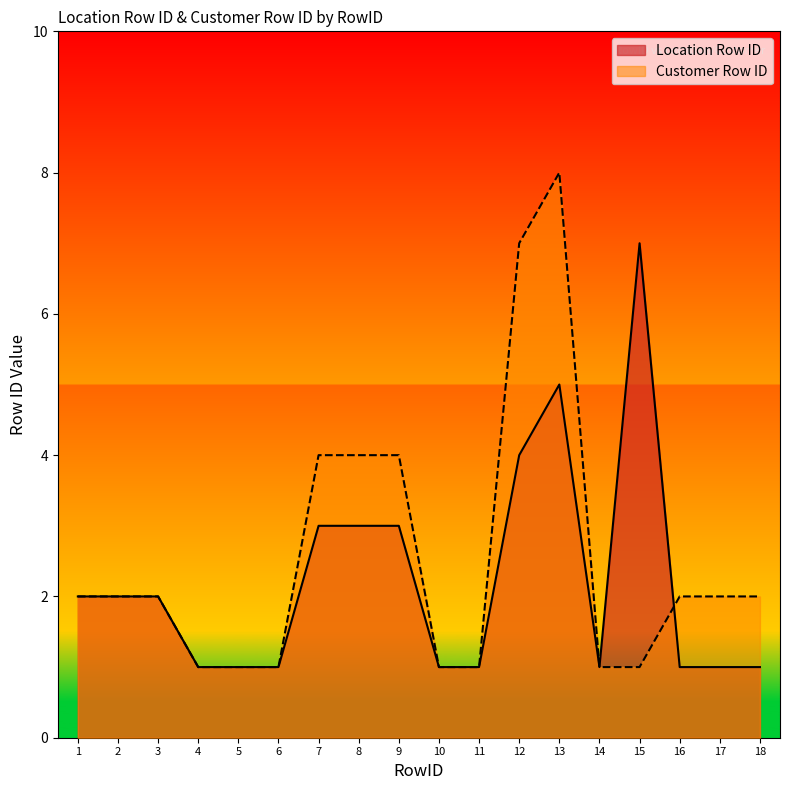

True or false: Customer Row ID has more than 1 points higher than both neighbors.

False